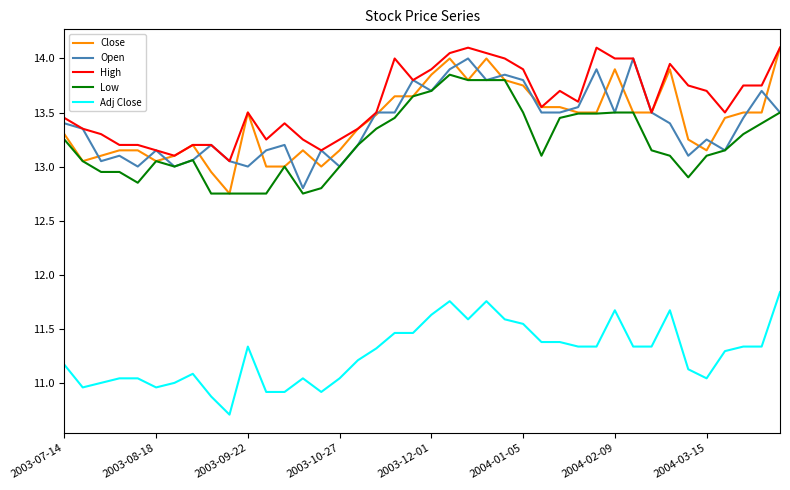

What is the minimum value shown in the chart?

10.7